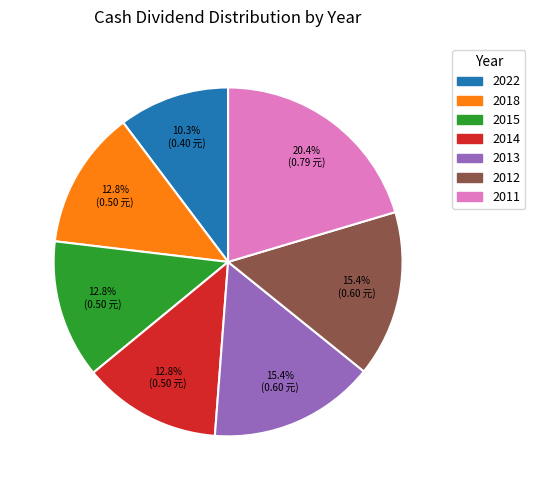

Combined, what portion of the pie is 2013 and 2022?

25.7%